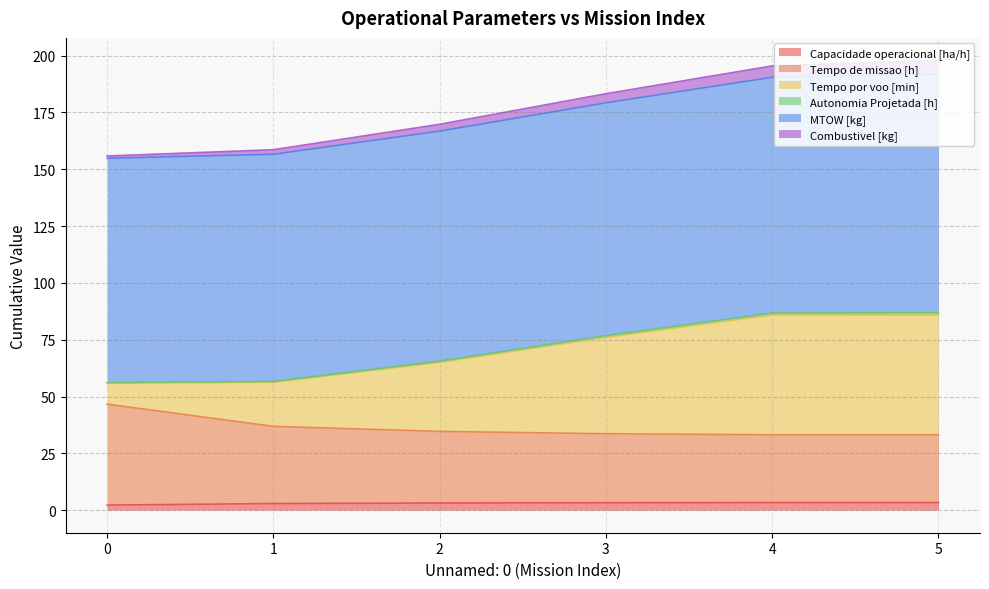

At which category is the sum across all series the highest?

5